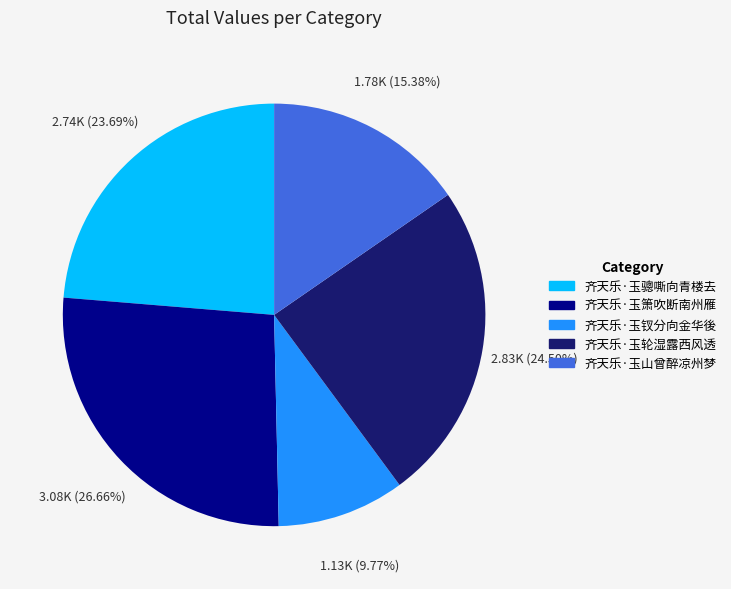

The 齐天乐·玉箫吹断南州雁 slice represents 32% of the pie. True or false?

False